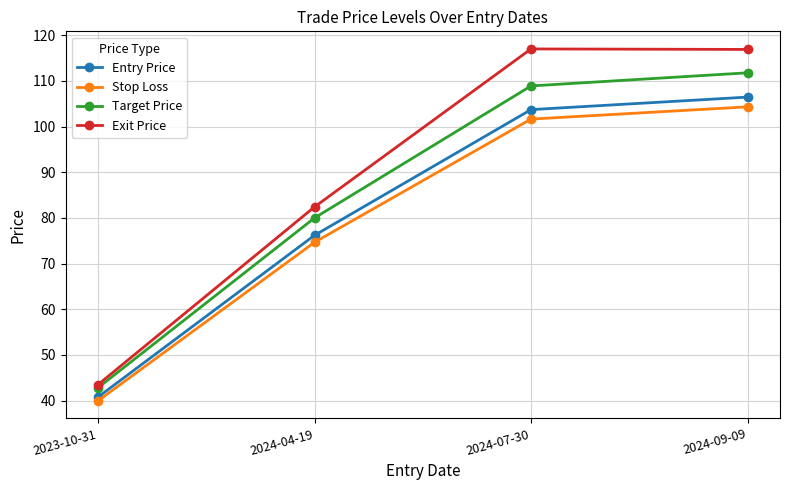

What is the approximate value of Target Price at 2024-09-09?

111.8